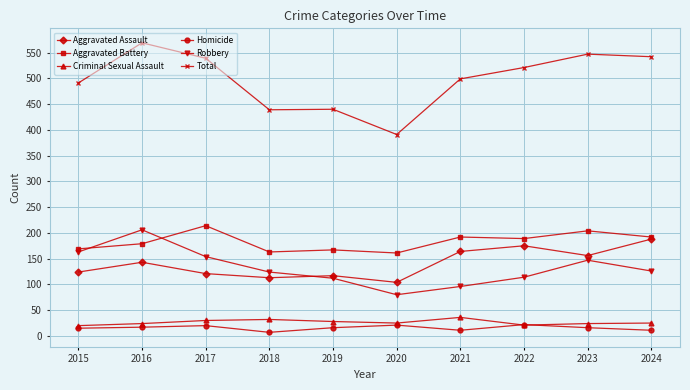

True or false: Total has more than 0 points higher than both neighbors.

True